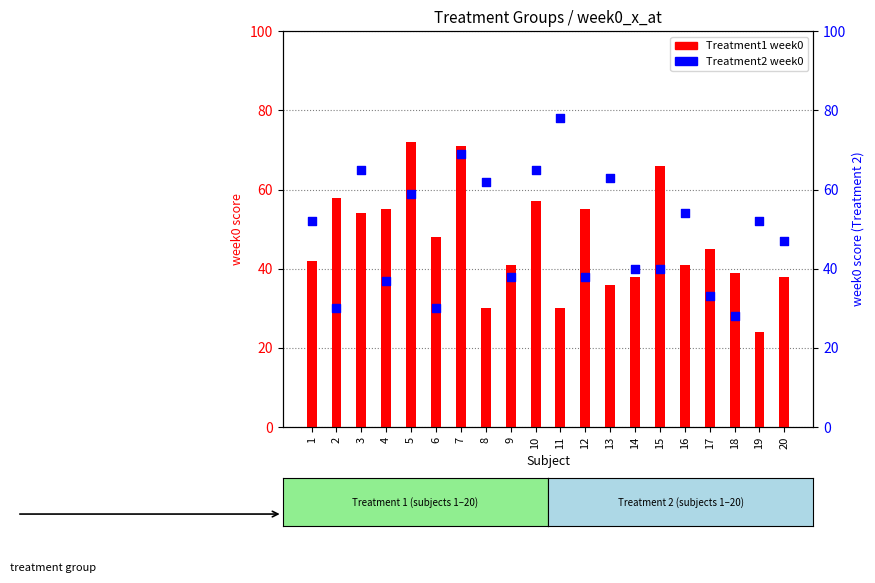

At how many categories does at least one series exceed 72?

1